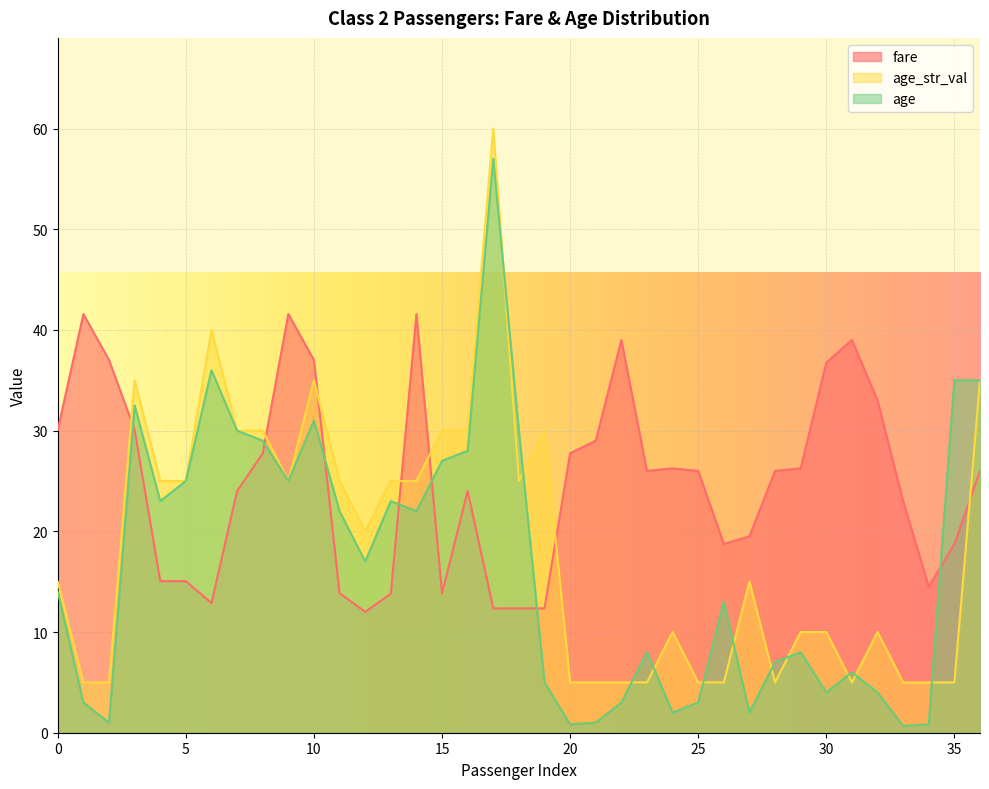

Is it true that age_str_val equals 5.0 at 28?

True